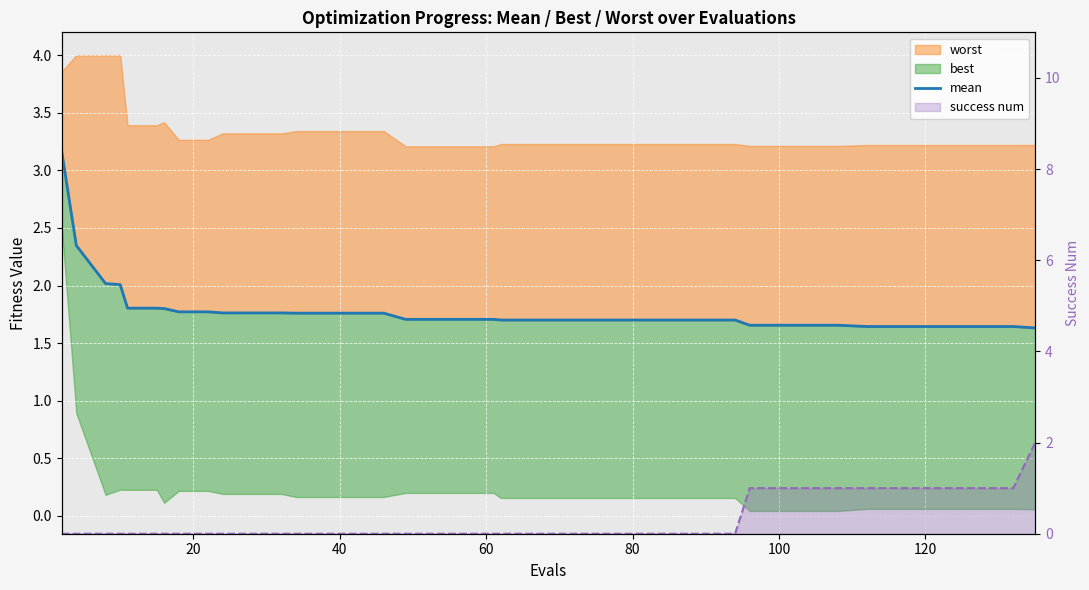

What is the label of the 10th point from the right?

100